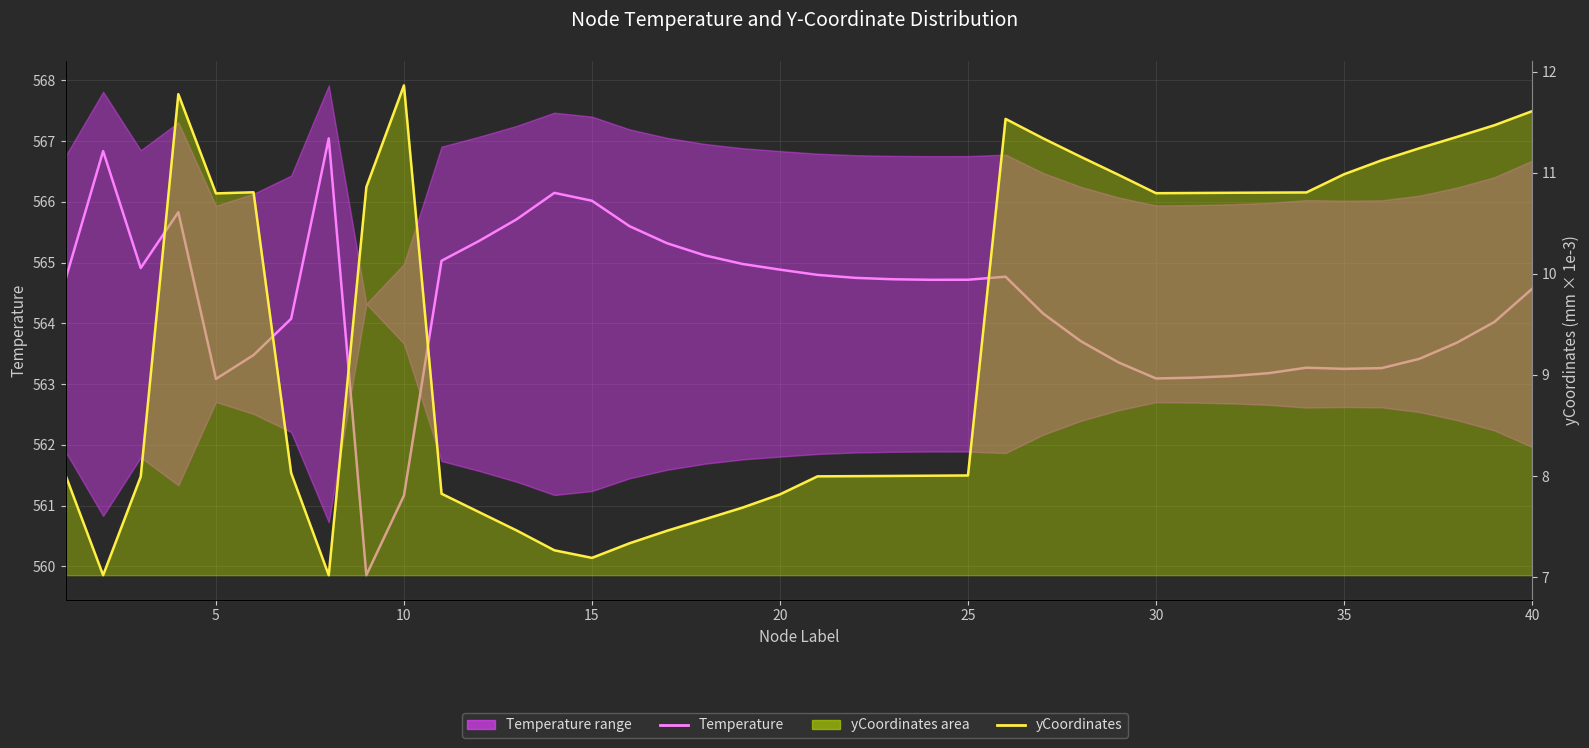

Which series has the largest total across all categories?

Temperature